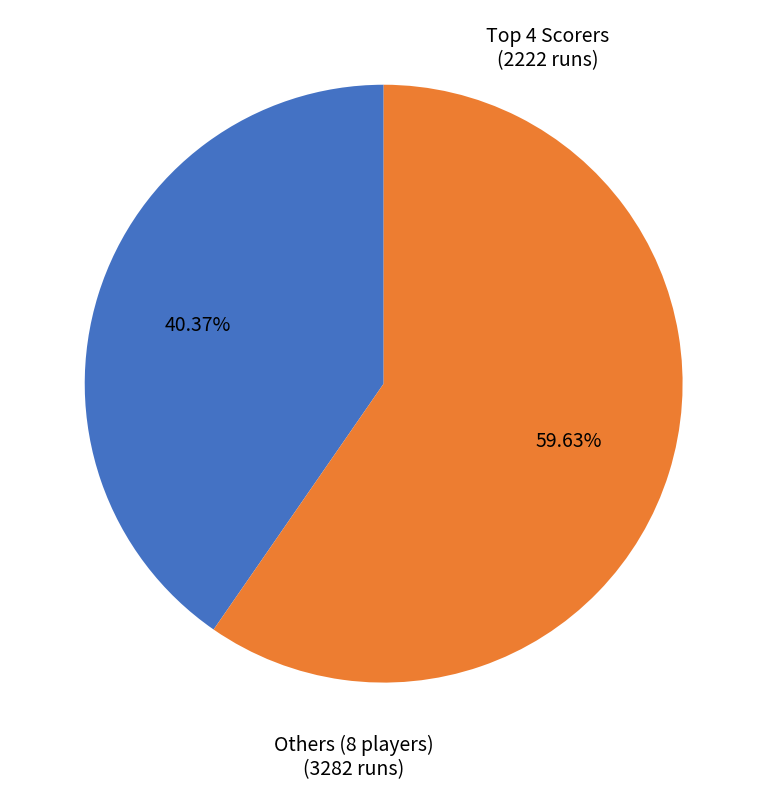

Does any single category account for the majority?

Yes